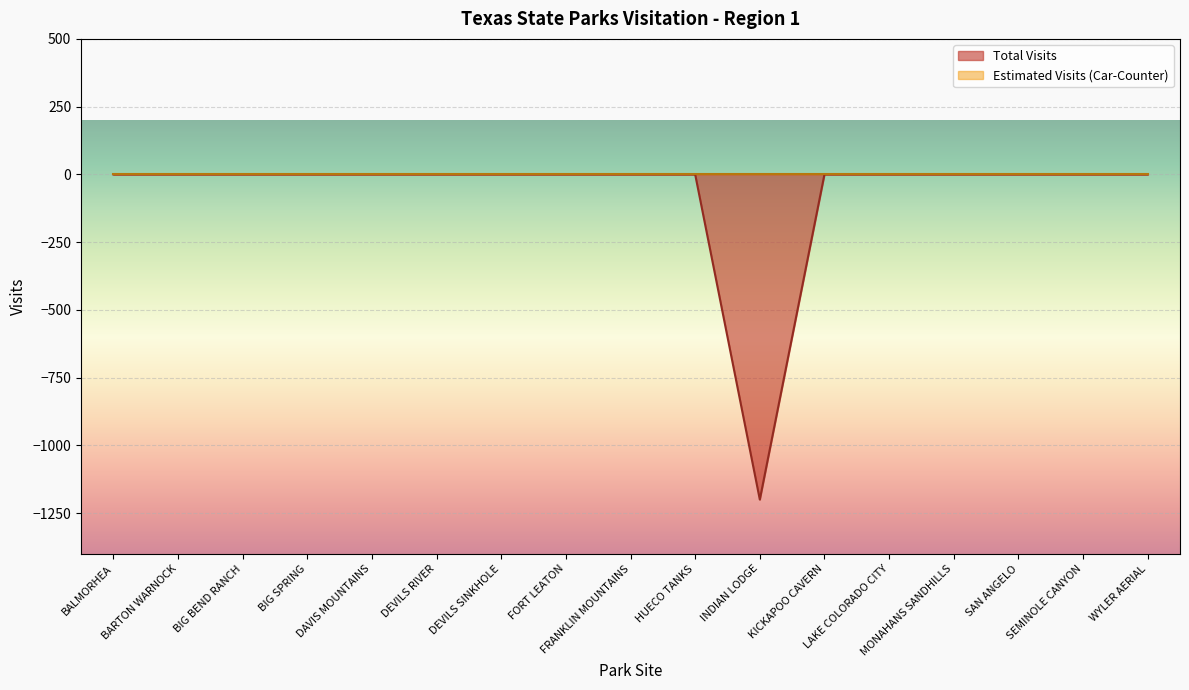

How many lines are shown in the chart?

2